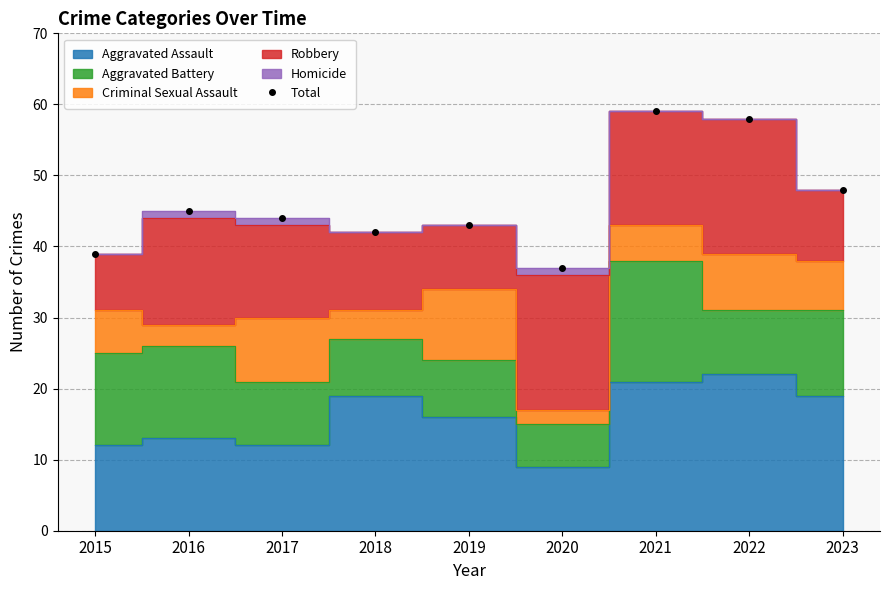

What is the difference between the values at 2018 and 2015?

3